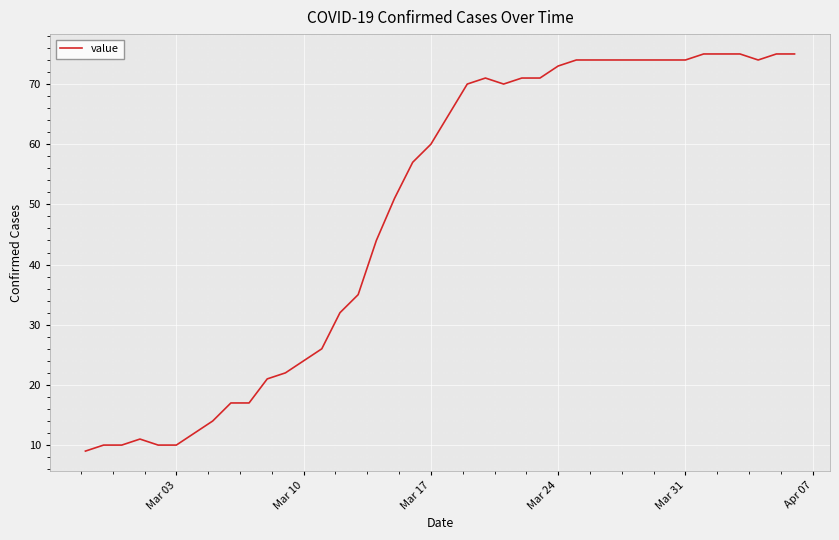

What is the maximum value shown in the chart?

75